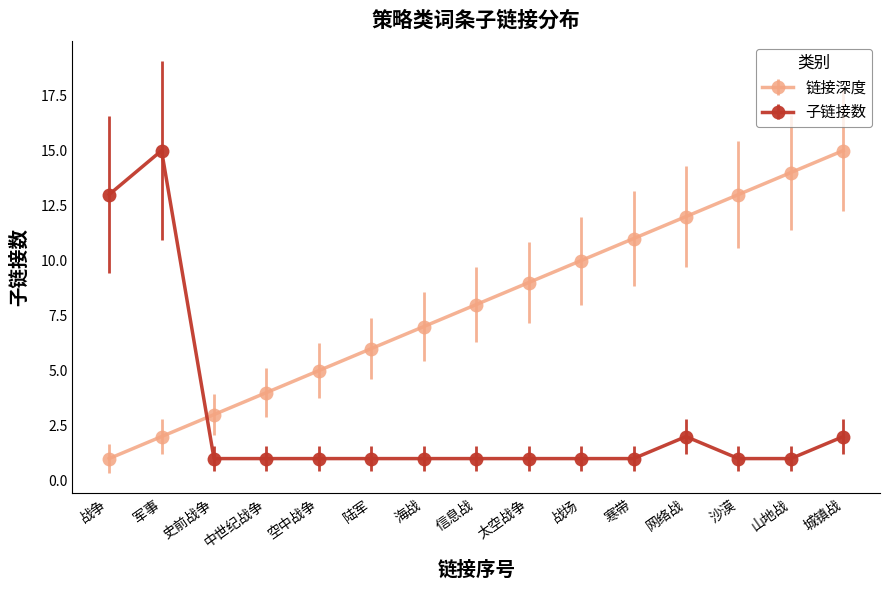

What position from the left is 中世纪战争?

4